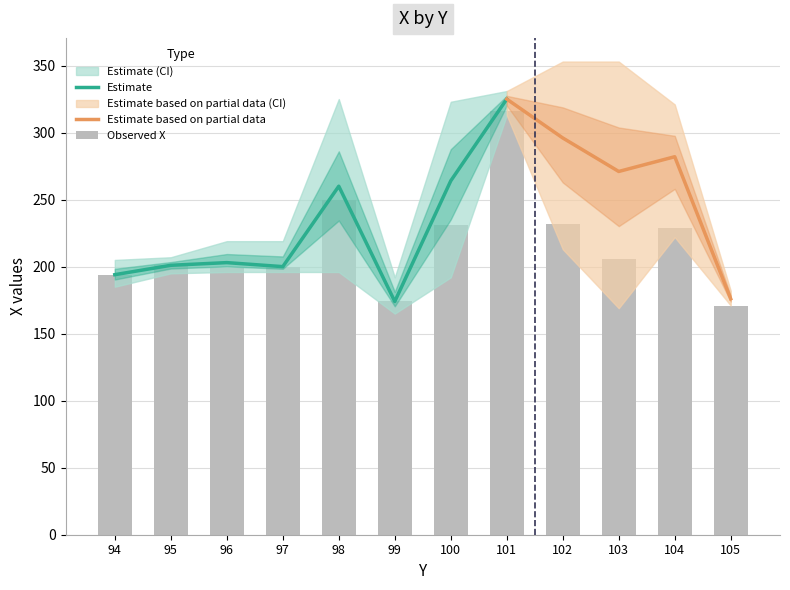

True or false: lower_X has a value of 195 at 95.

True